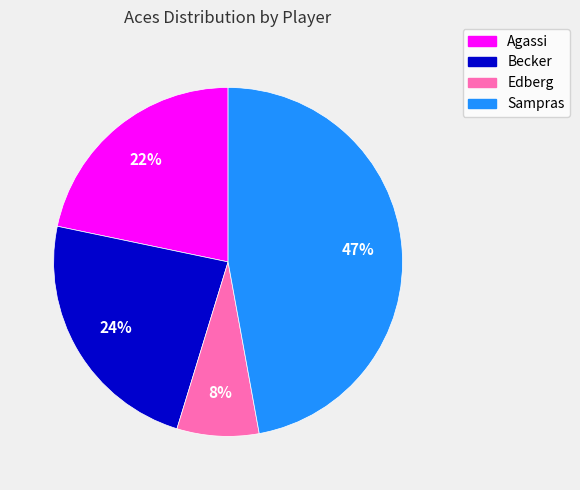

To the nearest percent, what is the average slice percentage?

25%